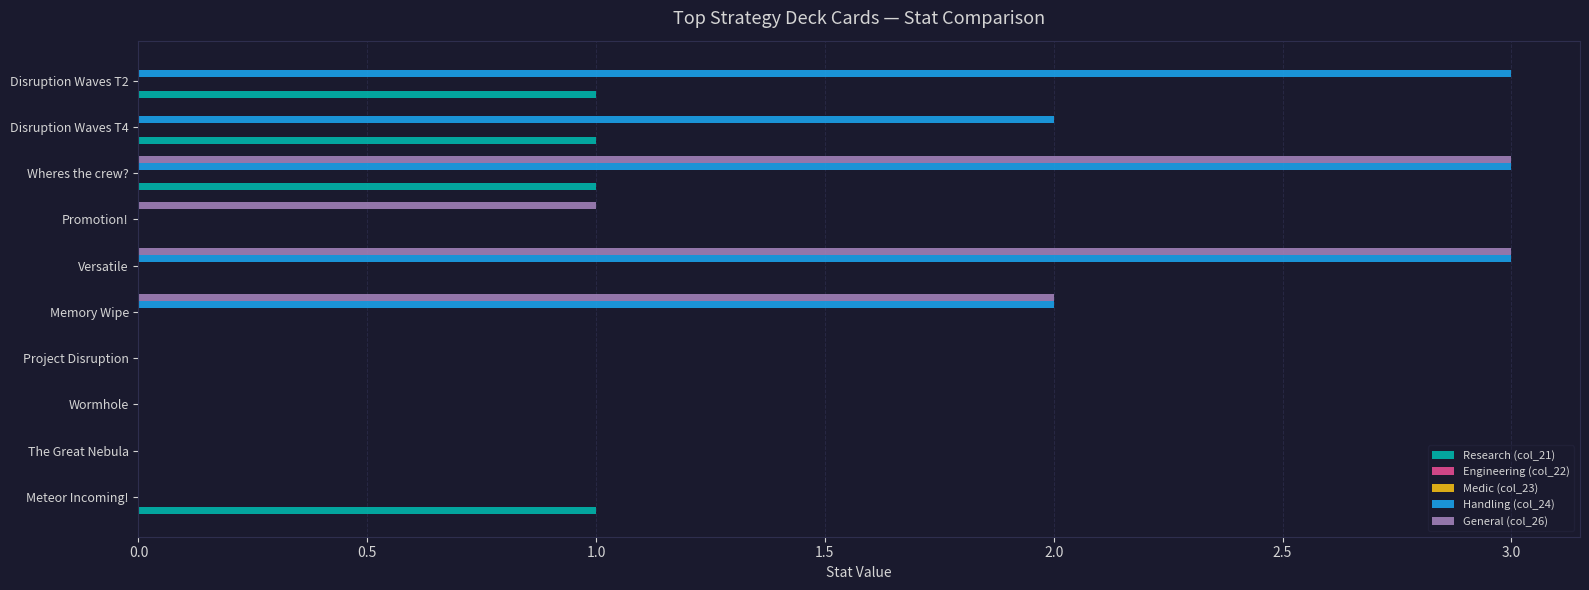

What is the total value across all series at 1.0?

0.3